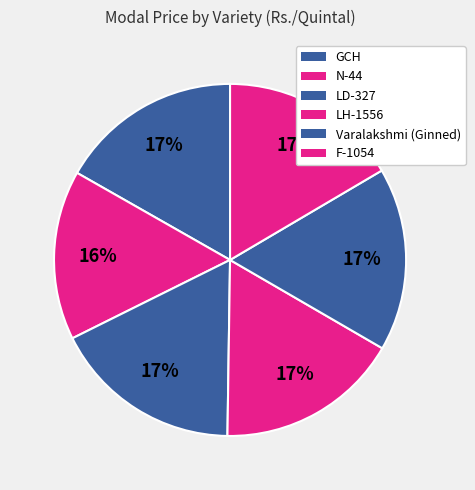

Combined, what portion of the pie is F-1054 and LH-1556?

33.4%